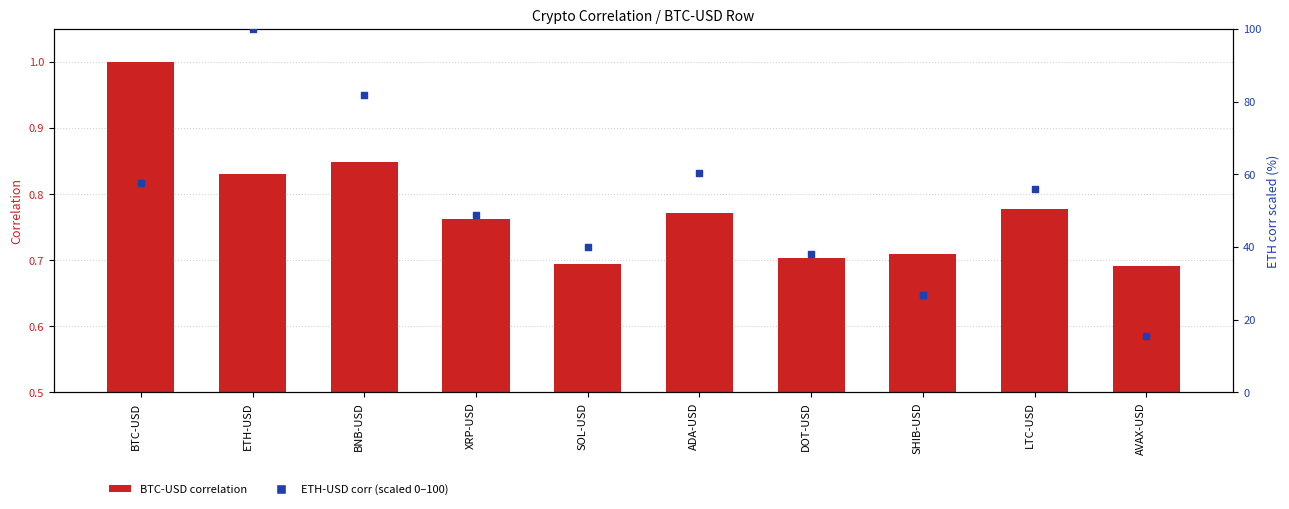

Which series reaches the minimum Y coordinate?

BTC-USD correlation